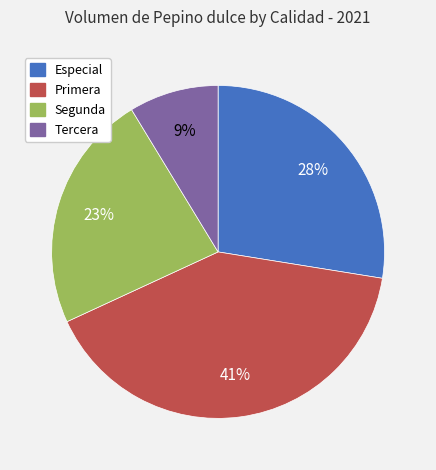

What is the smallest slice in the pie chart?

Tercera